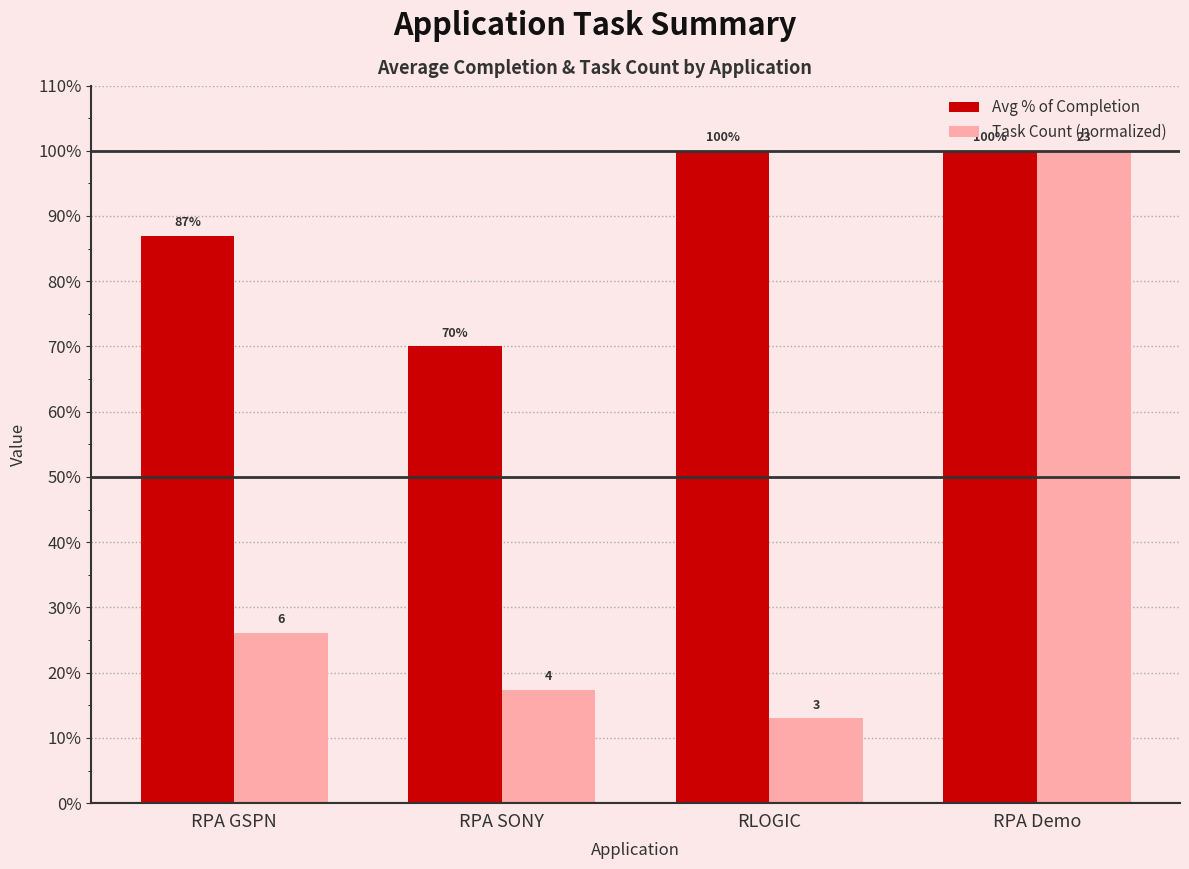

Between RPA Demo and RLOGIC, which is larger?

RPA Demo